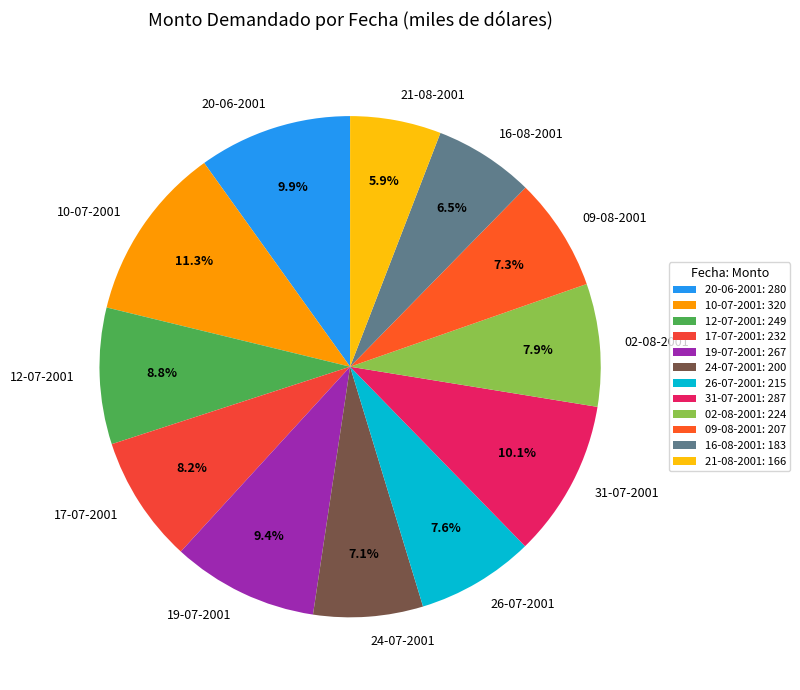

Does 10-07-2001 account for over 50% of the chart?

No